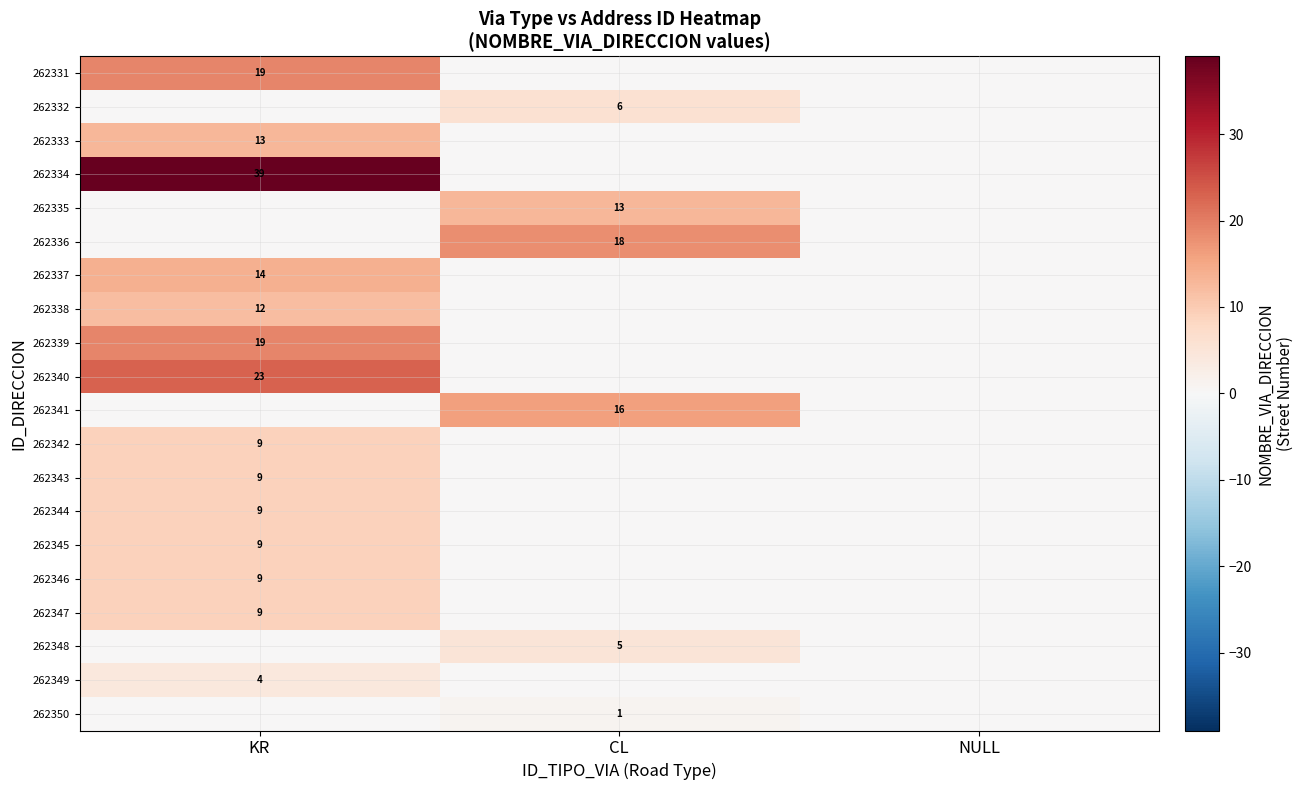

True or false: 262344 has a value of 5 at KR.

False